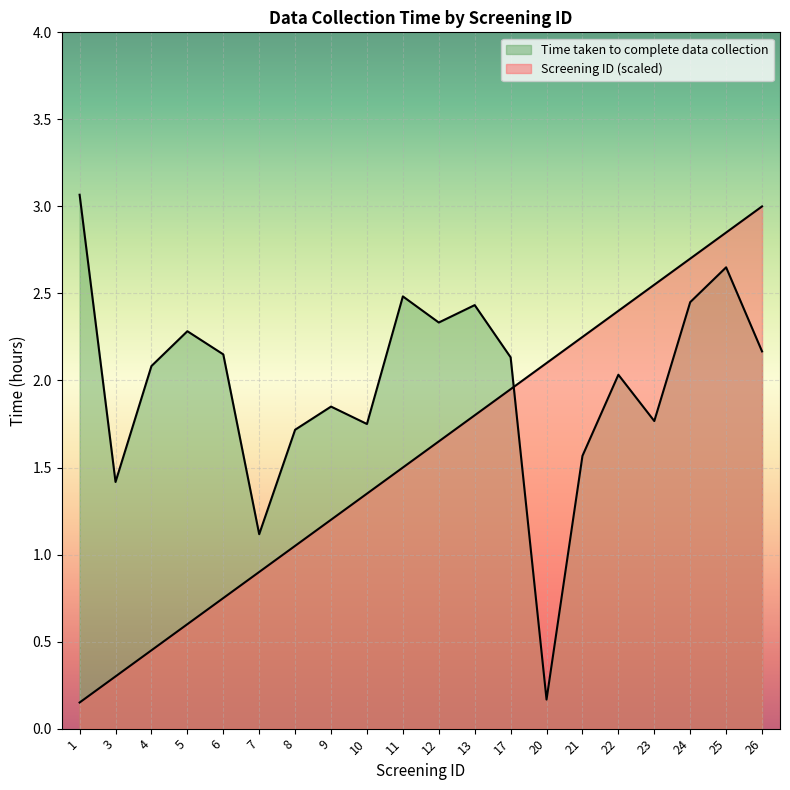

At which label is Screening ID closest to 1?

8